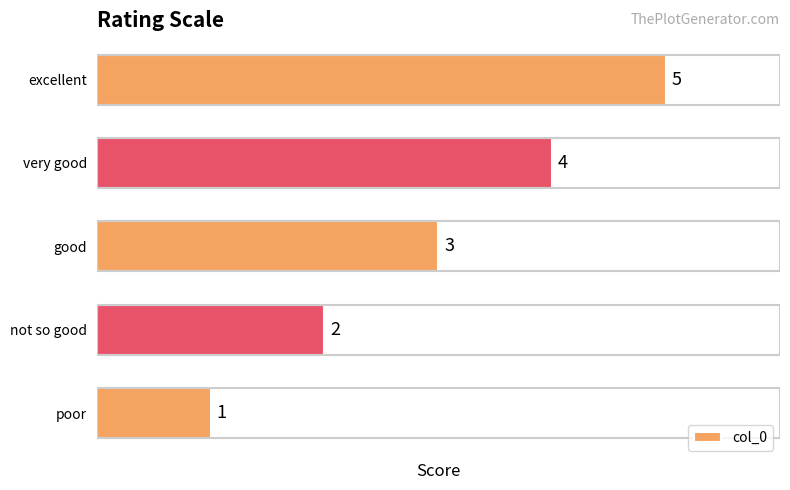

What is the greatest value displayed?

5